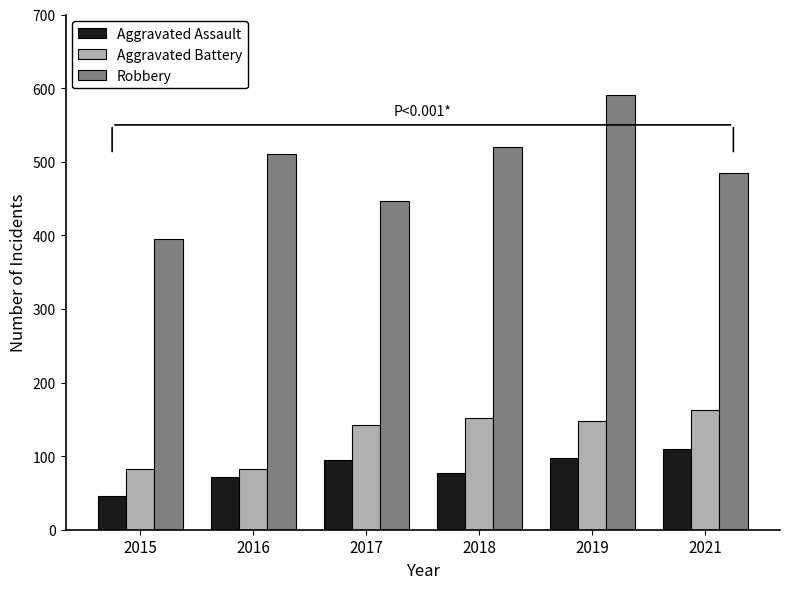

Are the bars grouped side by side (vs. stacked)?

Yes